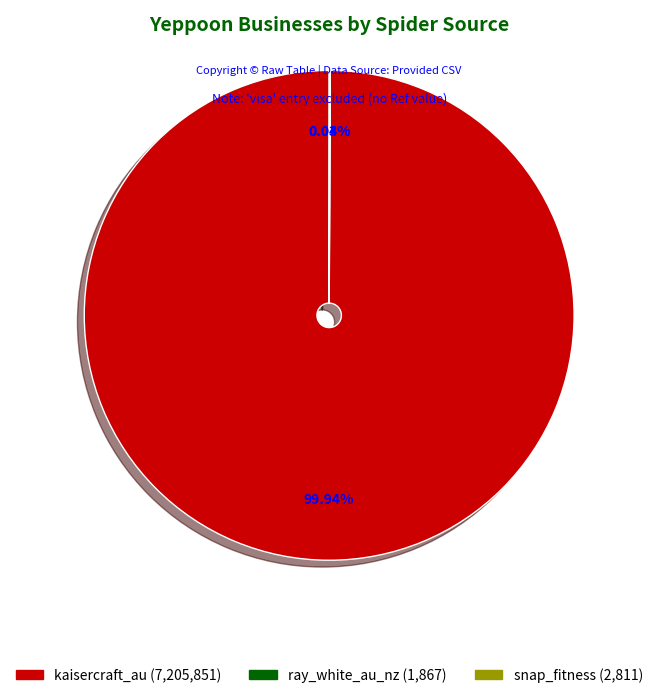

Does kaisercraft_au (7,205,851) represent more than half of the total?

Yes